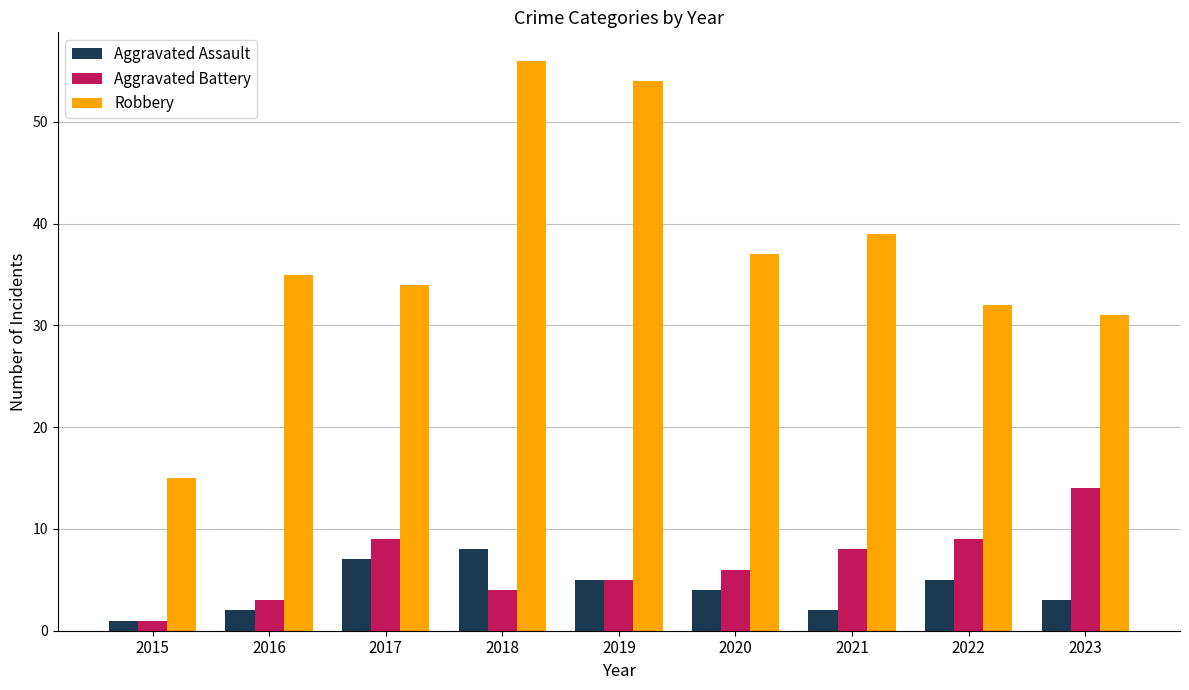

List the series in order of their peak value, lowest first.

Aggravated Assault, Aggravated Battery, Robbery